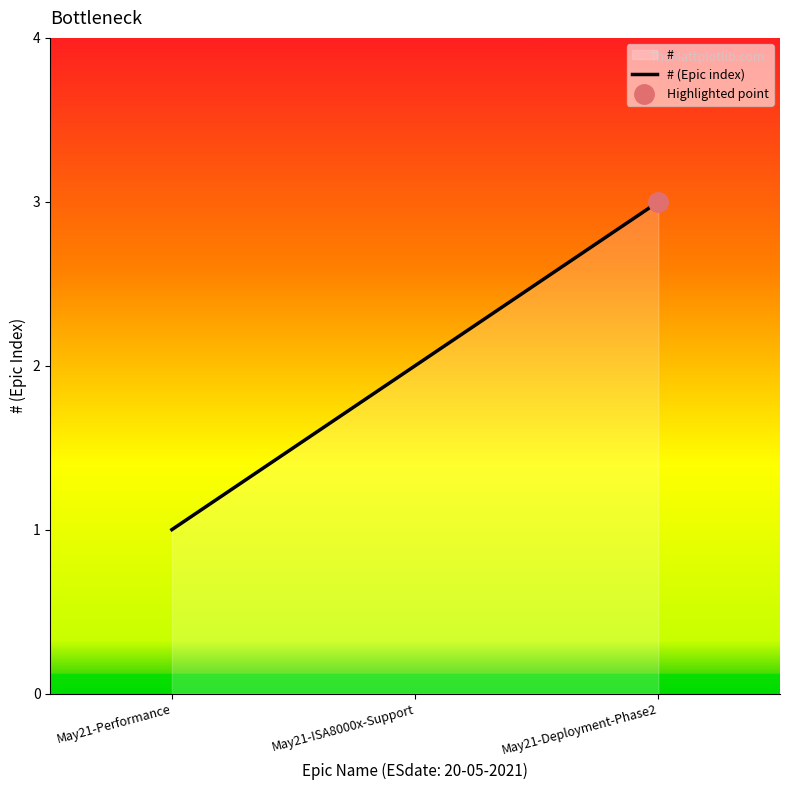

Does the chart display data point markers on the line(s)?

No